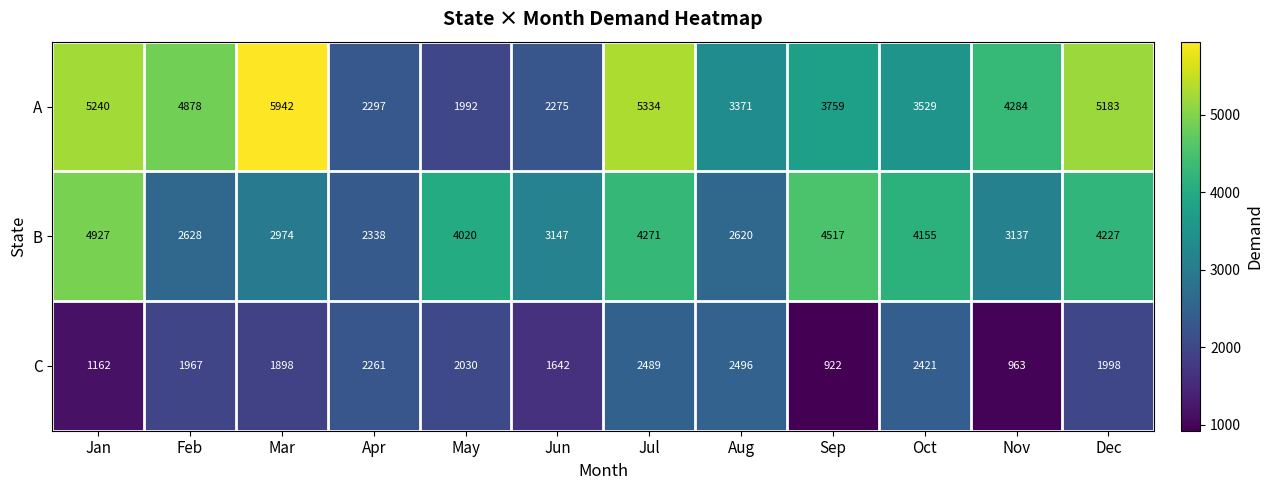

Rank the series by their average value, from lowest to highest.

C, B, A